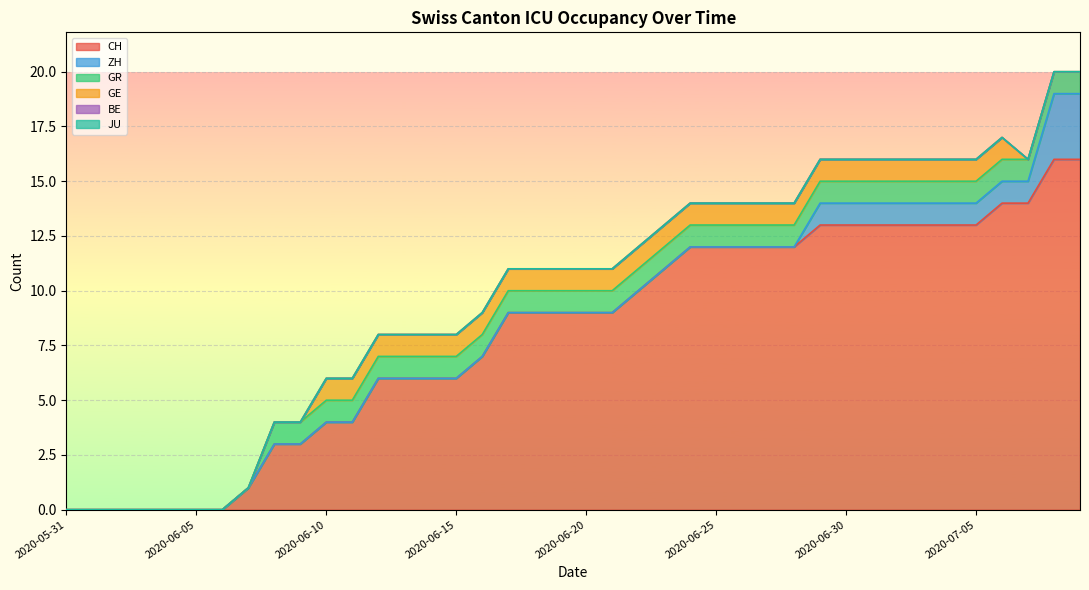

What is the label of the 35th point from the right?

2020-06-05